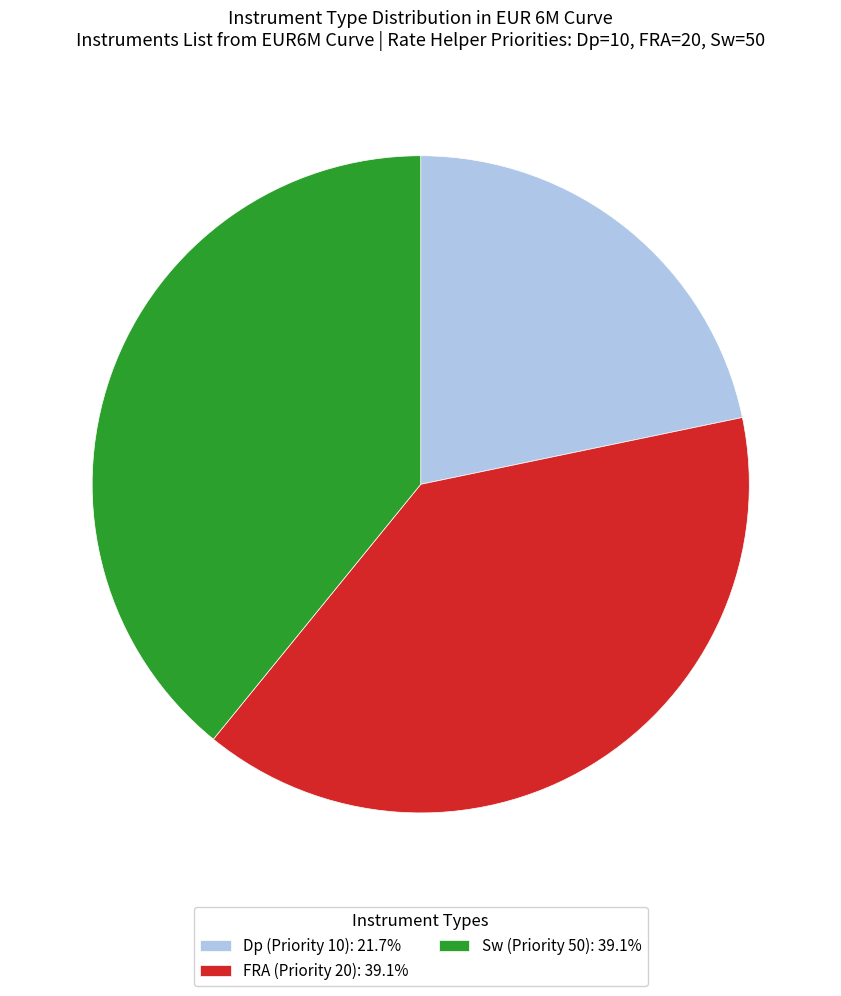

What is the ratio of the value at FRA (Priority 20): 39.1% to the value at Dp (Priority 10): 21.7%?

1.8